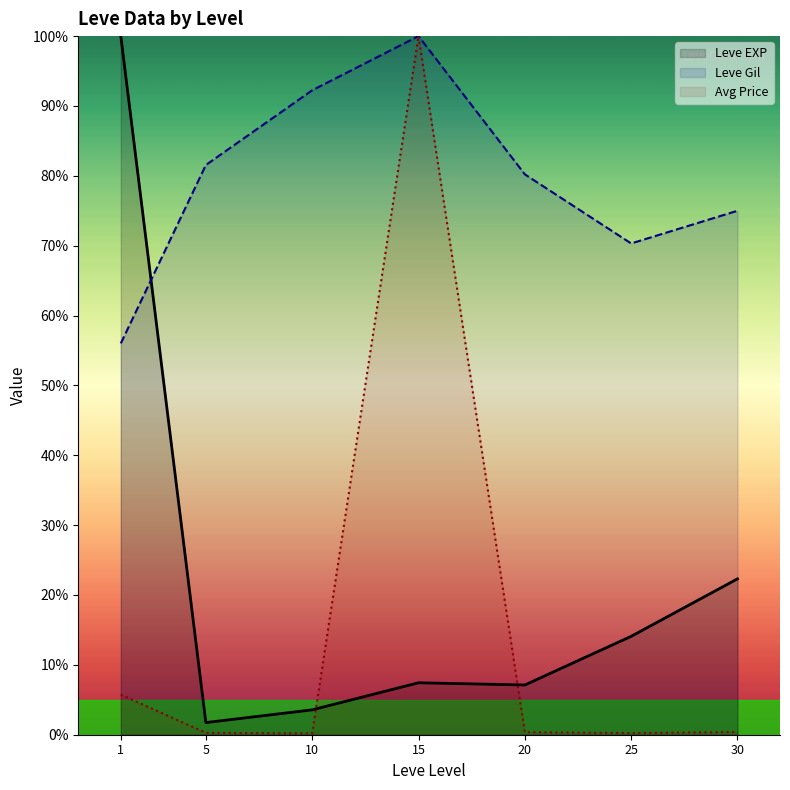

Which series has the largest range (max minus min)?

Avg Price